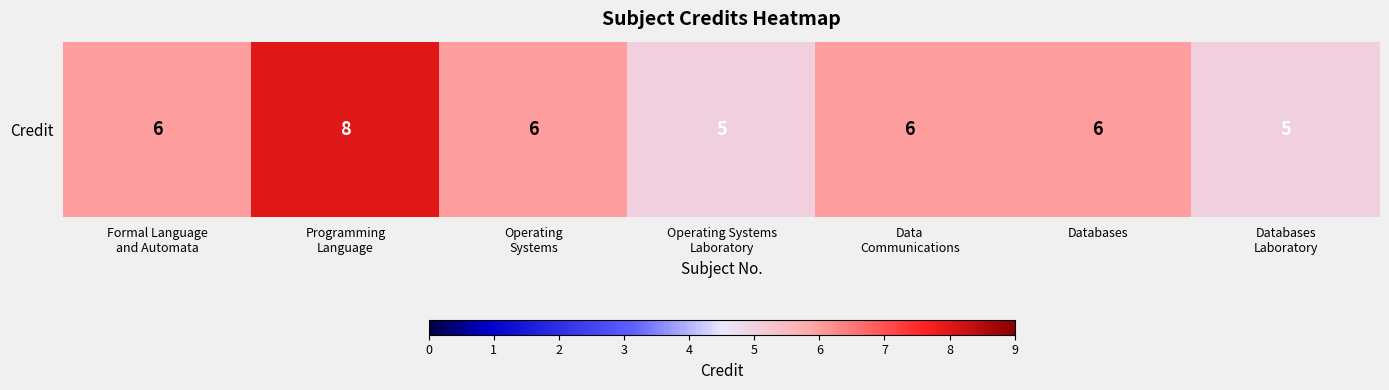

Where does the data first go above 6?

Programming
Language